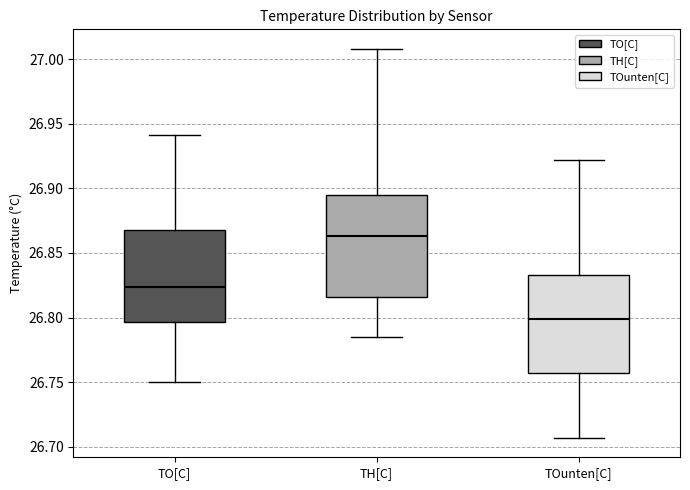

Reading left to right, read every box against the y-axis: the position of its median line, the range the box covers, and the ends of its whiskers. The values are not printed on the chart, so give them approximately, as read against the axis.

TO[C]: median 26.825, box 26.795 to 26.870, whiskers 26.750 to 26.940
TH[C]: median 26.865, box 26.815 to 26.895, whiskers 26.785 to 27.010
TOunten[C]: median 26.800, box 26.755 to 26.835, whiskers 26.705 to 26.920